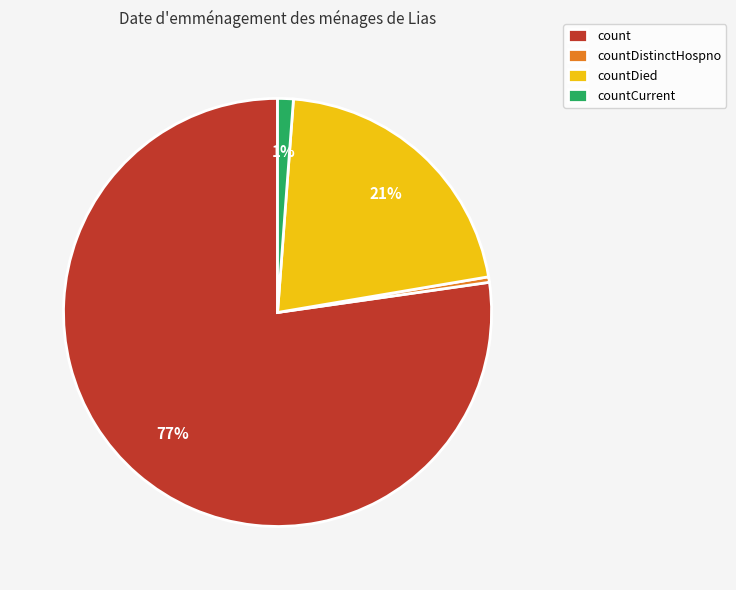

Is the sum of count and countDistinctHospno greater than half?

Yes